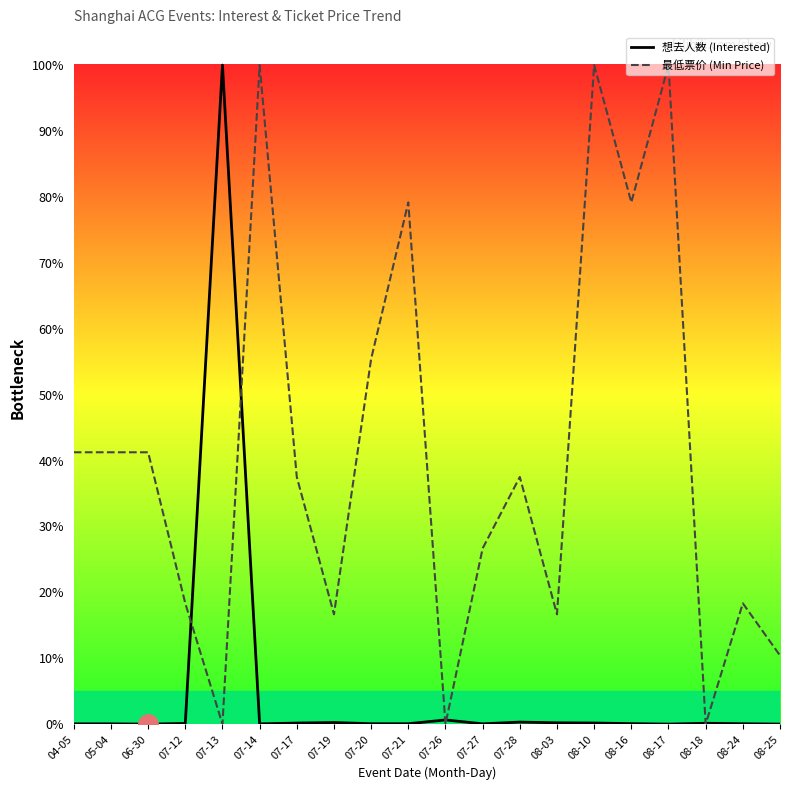

Is the value of 想去人数 (Interested) at 05-04 greater than the value of 最低票价 (Min Price) at 06-30?

No